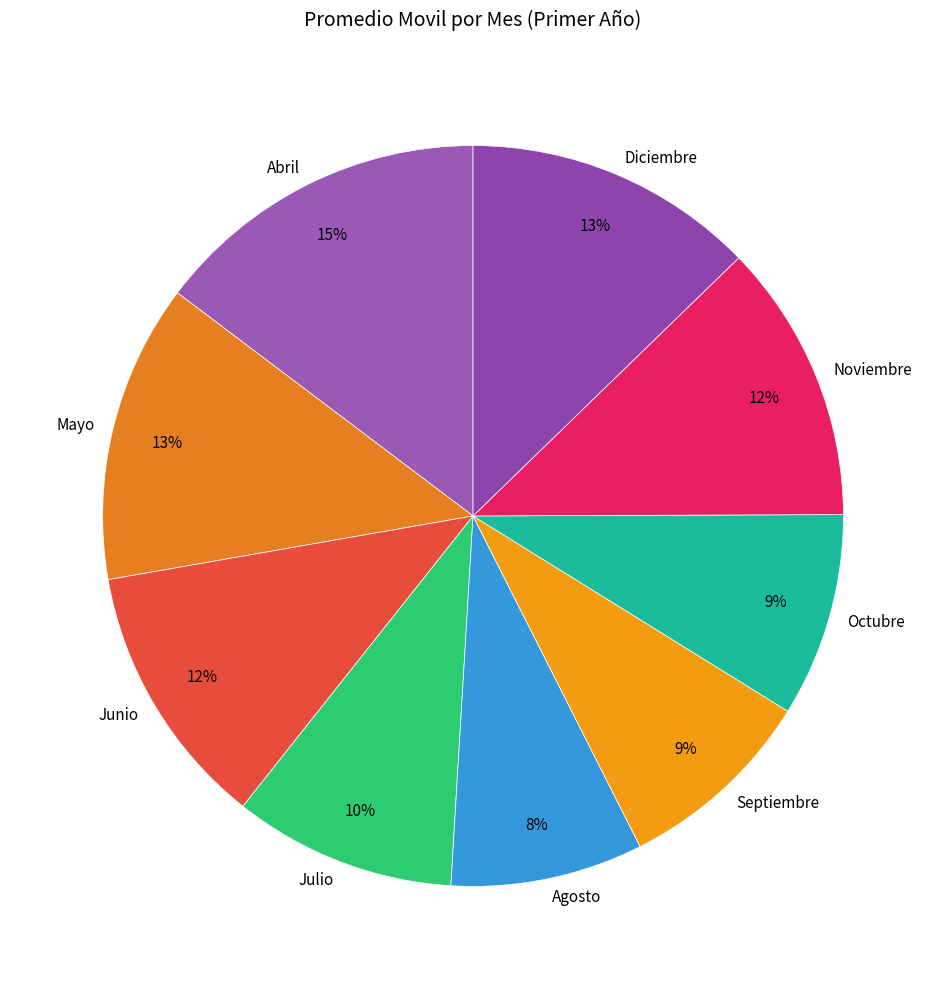

How many segments does this pie chart have?

9